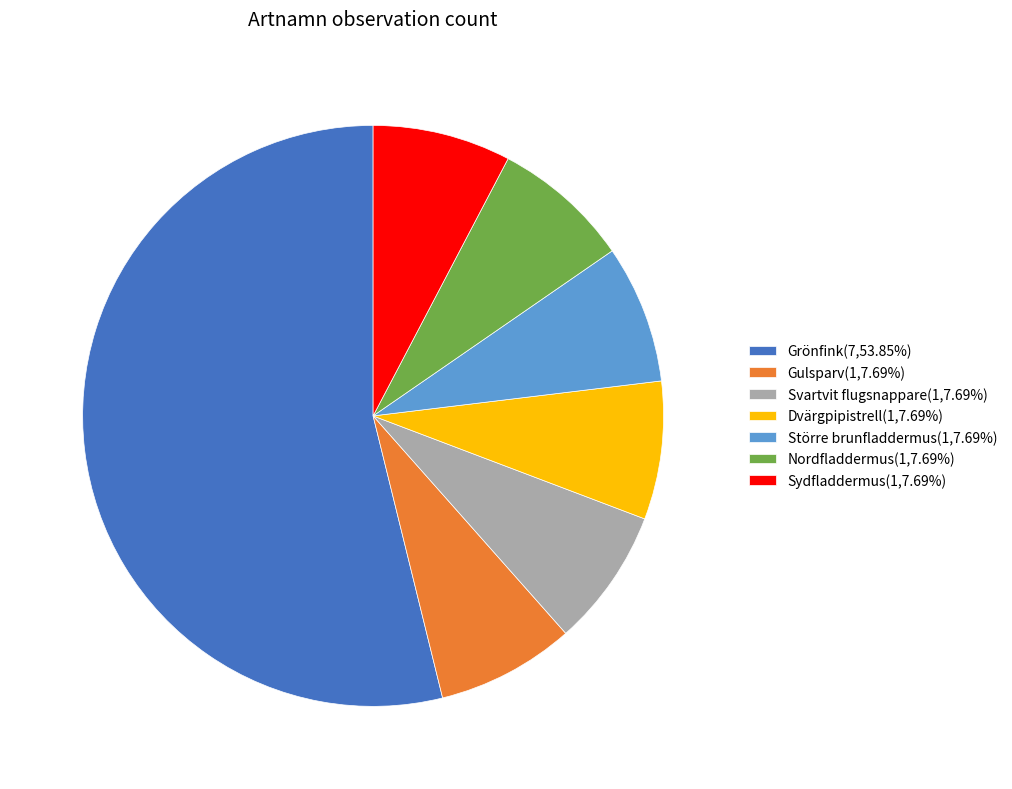

Is it true that Dvärgpipistrell is 8% of the pie?

True